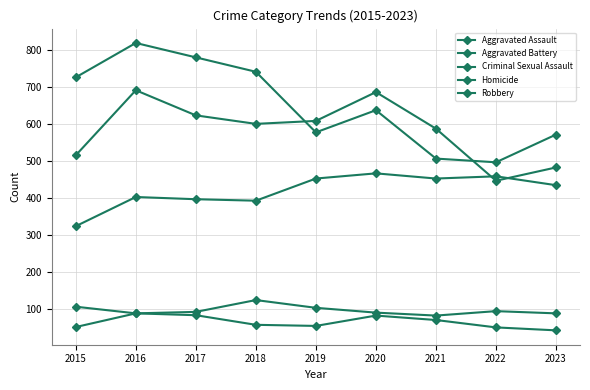

Reading right to left, transcribe all the data shown in this chart.

Aggravated Assault: 434	458	452	466	452	392	396	402	323
Aggravated Battery: 482	446	587	686	608	600	623	691	515
Criminal Sexual Assault: 87	93	81	89	102	123	91	87	105
Homicide: 41	49	69	81	53	56	82	87	50
Robbery: 571	496	506	637	577	741	780	819	726